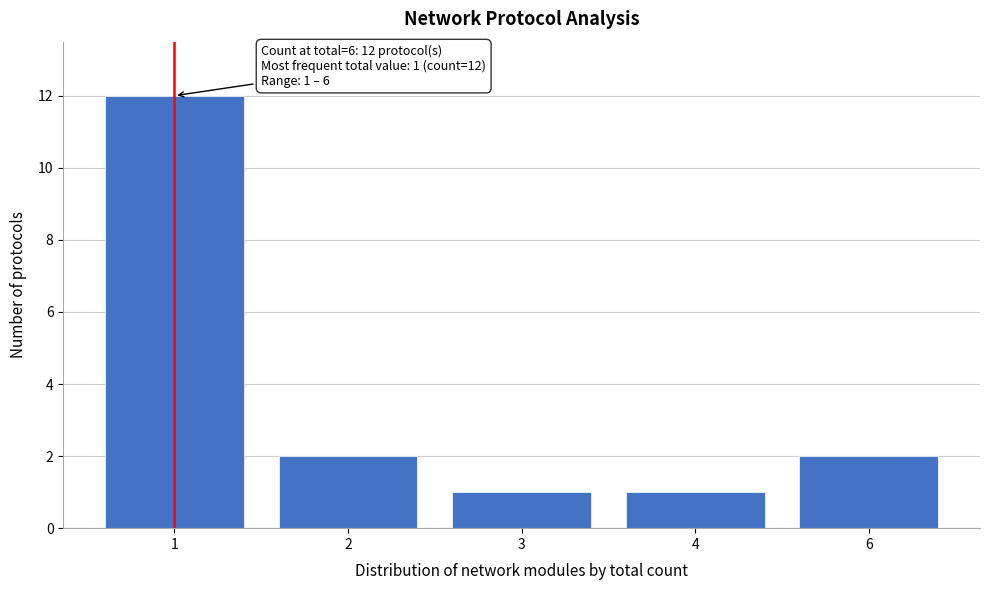

Reading left to right, transcribe all the data shown in this chart.

12	2	1	1	2